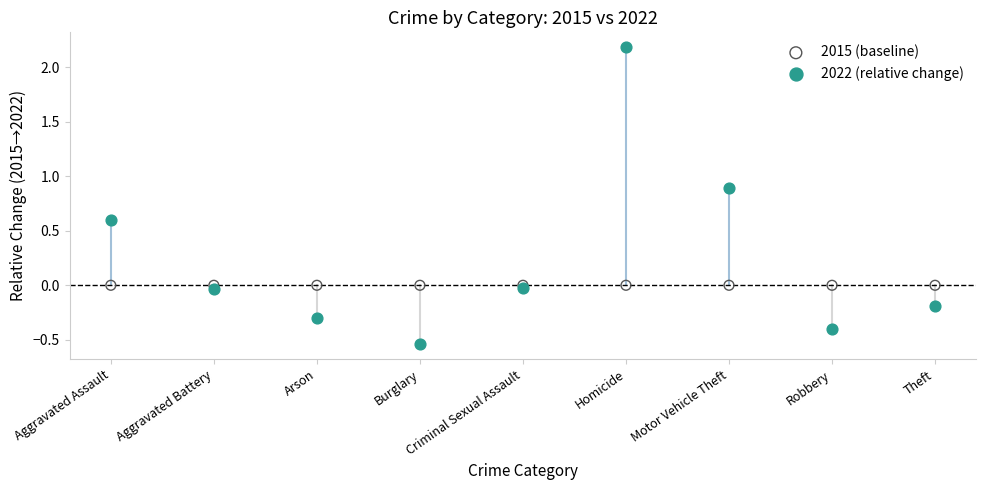

Which series contains the lowest Y value?

2022 (relative change)